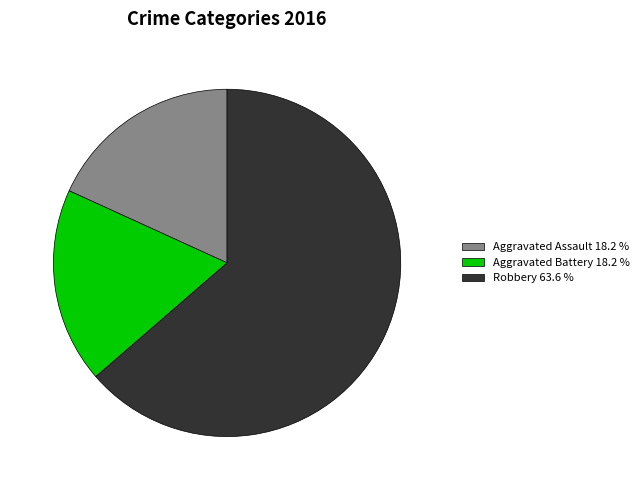

Do Aggravated Assault 18.2 % and Aggravated Battery 18.2 % together represent more than half of the pie?

No